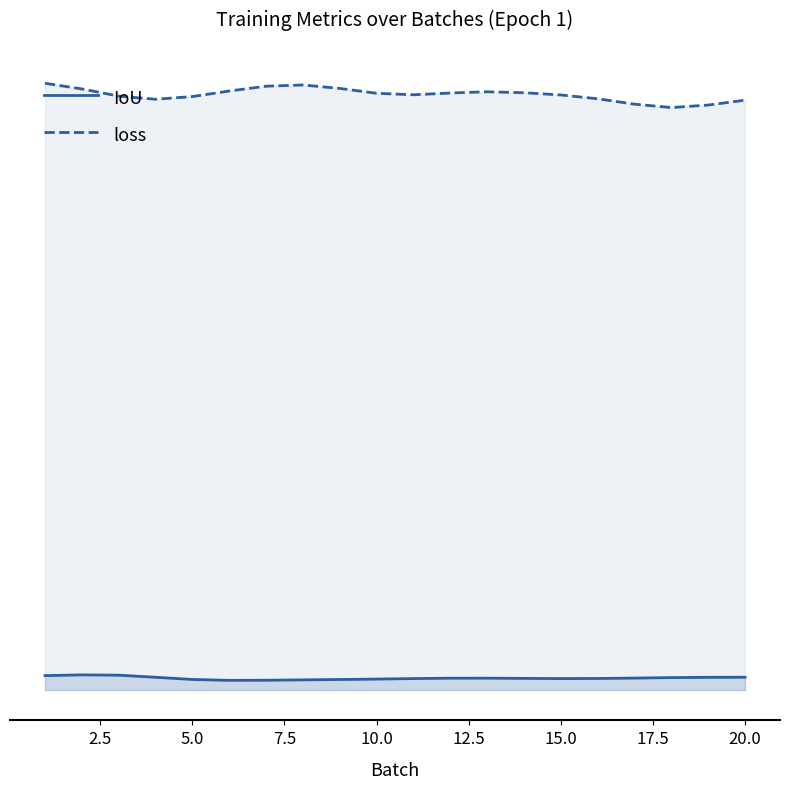

What is the average value of the loss series?

0.9